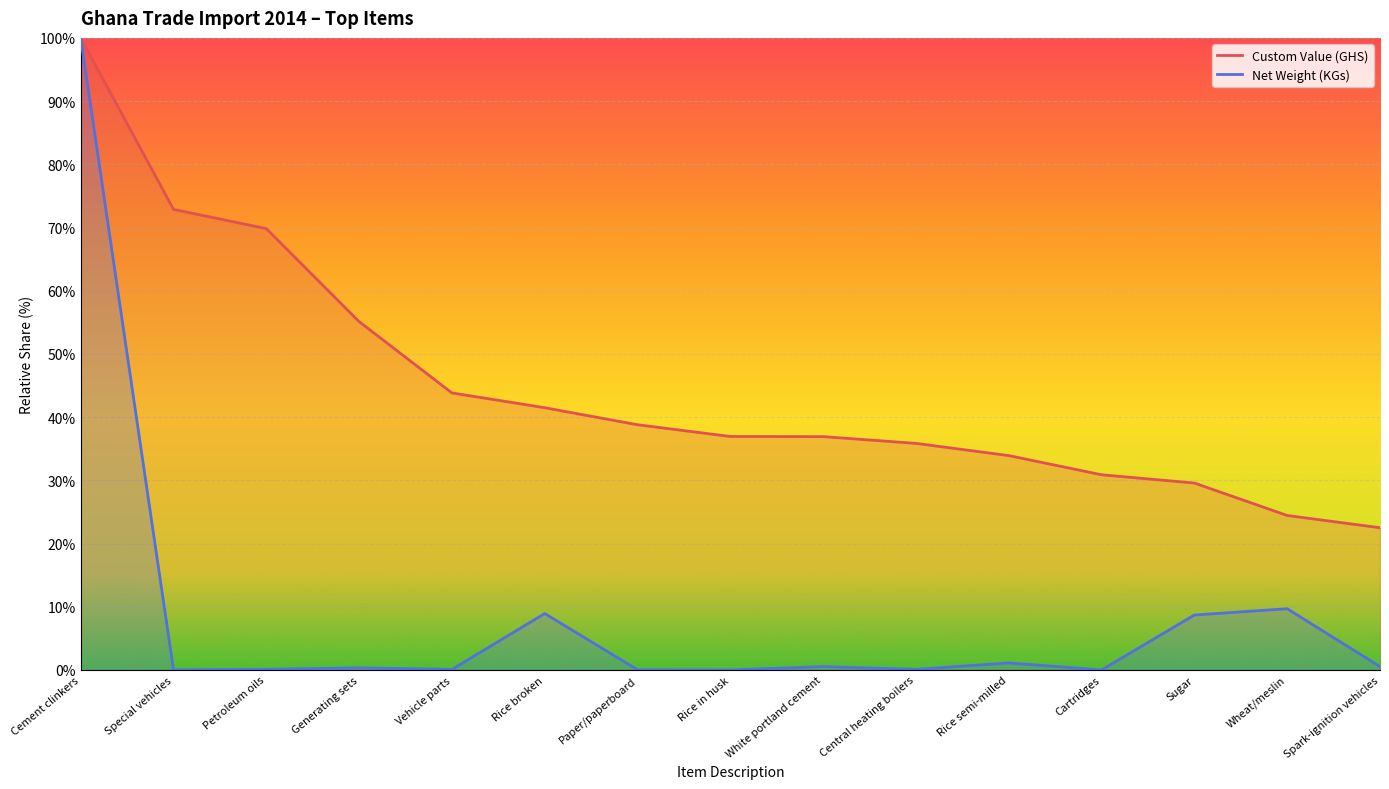

Which series has the largest total across all categories?

Custom Value (GHS)